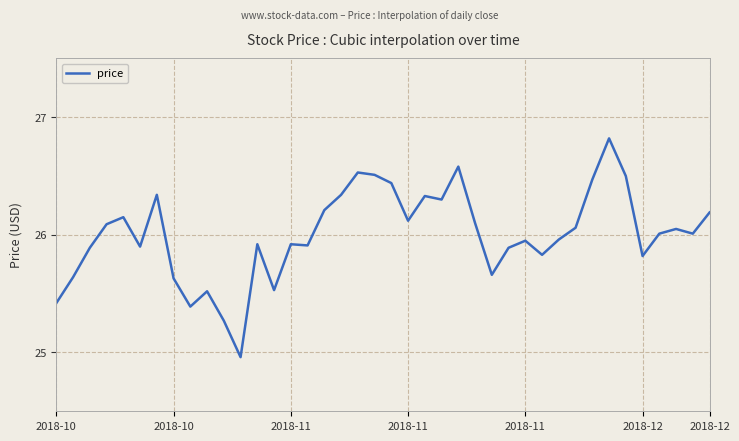

What is the difference between the maximum and minimum values?

1.9